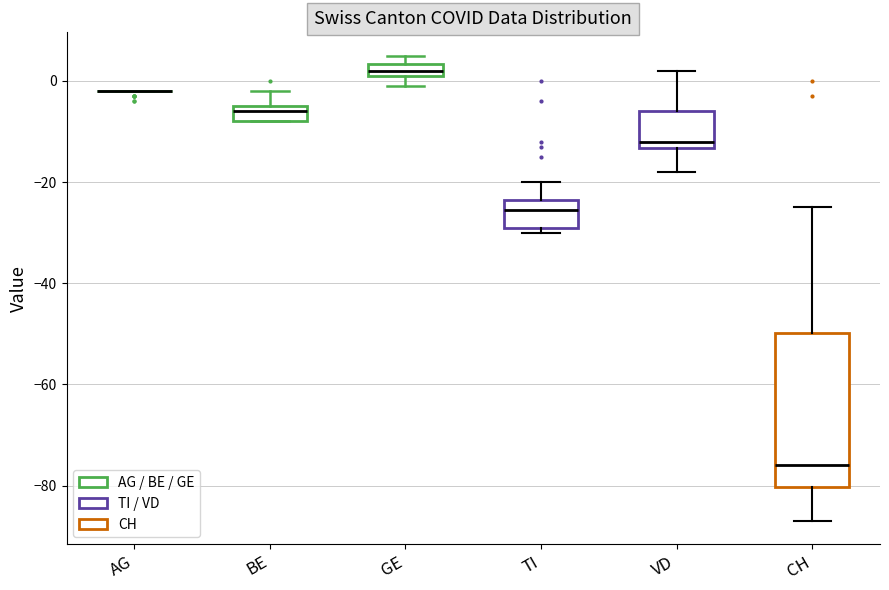

Which box is the tallest, from its lower edge to its upper edge?

CH